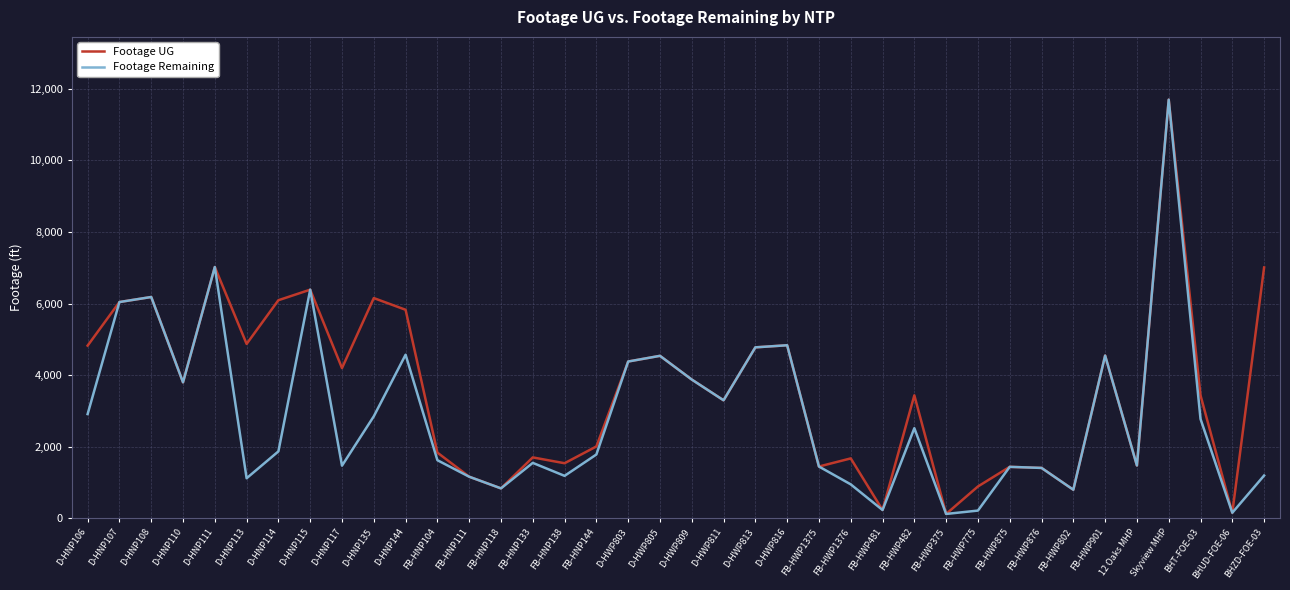

List the series in order of their overall mean, lowest first.

Footage Remaining, Footage UG